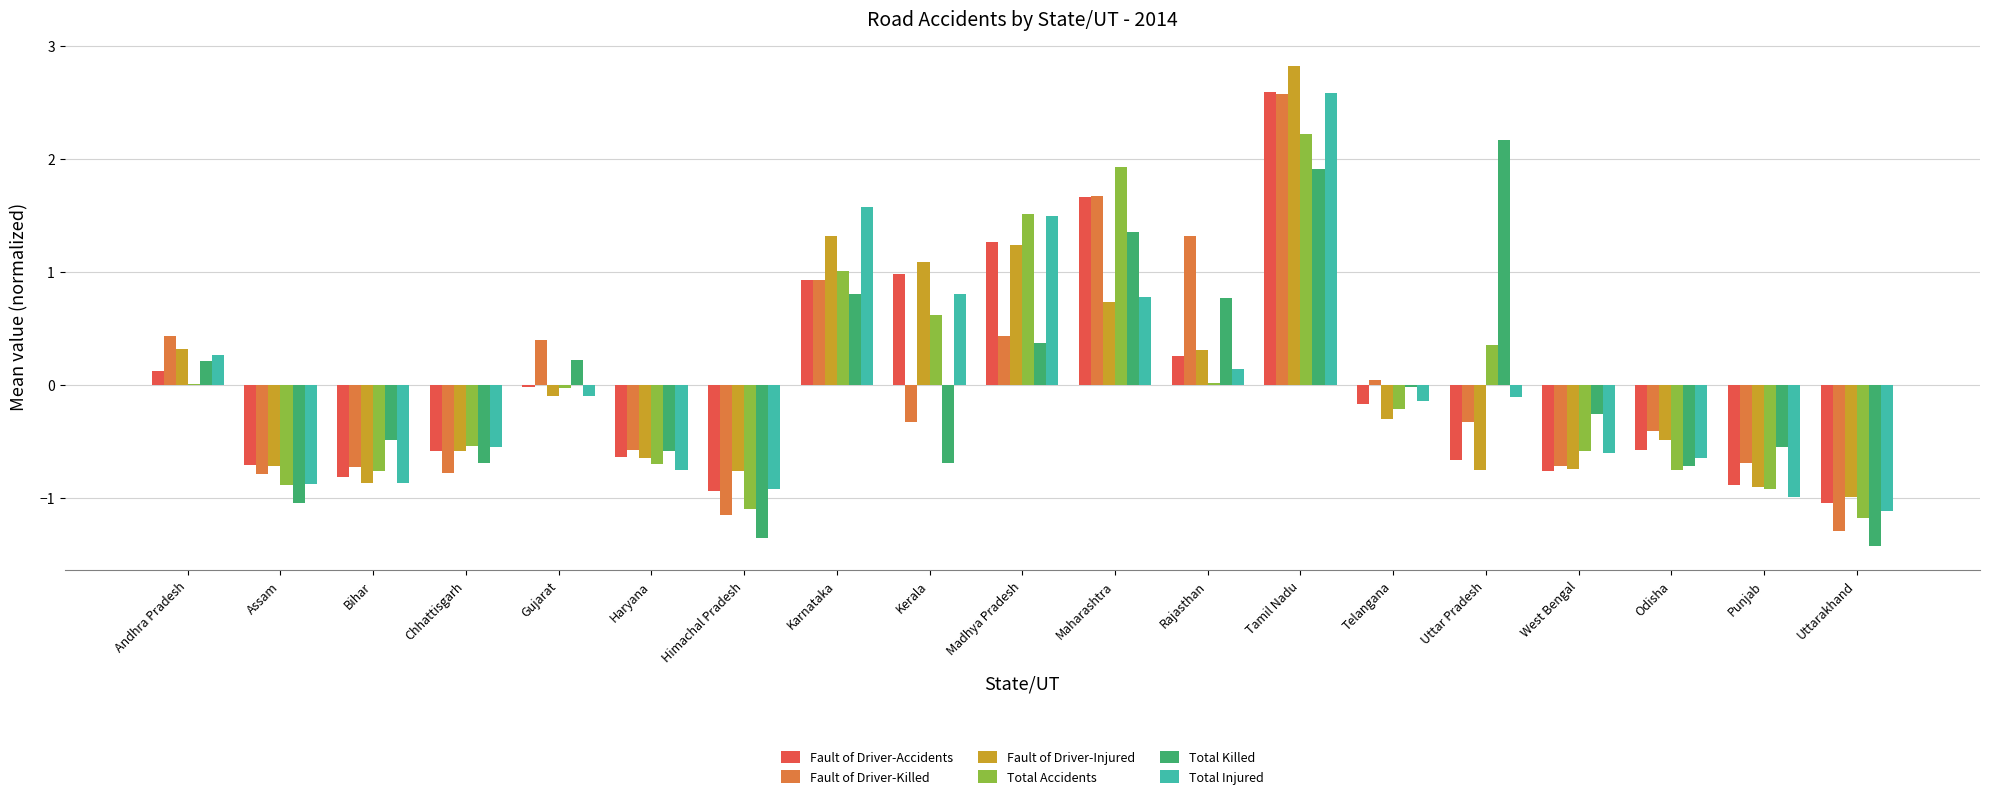

Is the value of Fault of Driver-Accidents at Assam greater than the value of Total Injured at Uttarakhand?

Yes